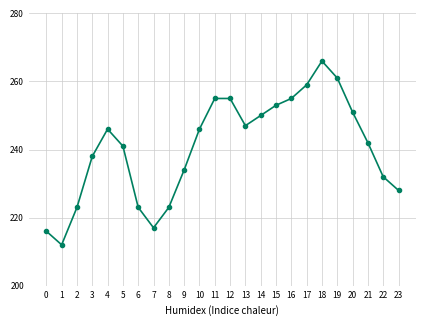

True or false: the data has more than 1 interior local peaks.

True